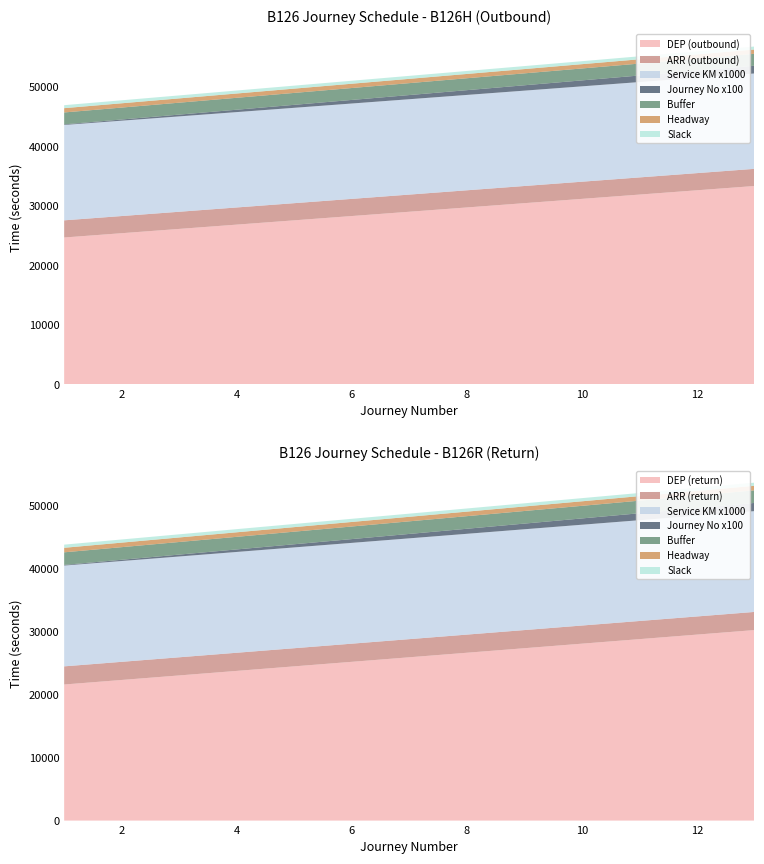

Reading left to right, list all the values displayed in this chart.

B126H (>): 16	16	16	16	16	16	16	16	16	16	16	16	16
B126R (<): 16	16	16	16	16	16	16	16	16	16	16	16	16
Departures (DEP): 24660	25380	26100	26820	27540	28260	28980	29700	30420	31140	31860	32580	33300
Arrivals (ARR): 27540	28260	28980	29700	30420	31140	31860	32580	33300	34020	34740	35460	36180
Service KM: 16	16	16	16	16	16	16	16	16	16	16	16	16